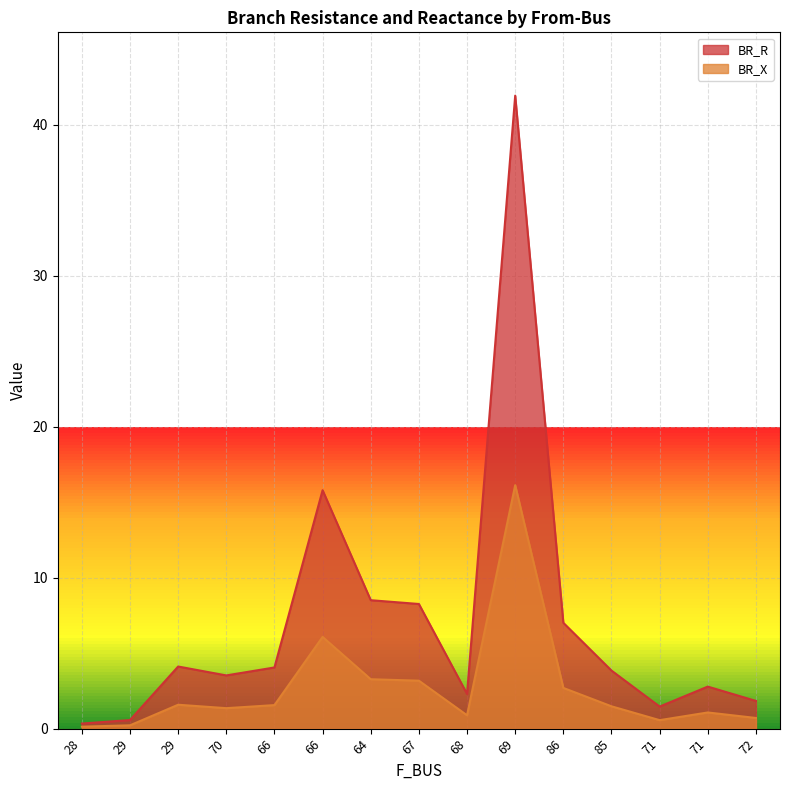

True or false: BR_X has a value of 0.9 at 68.

True